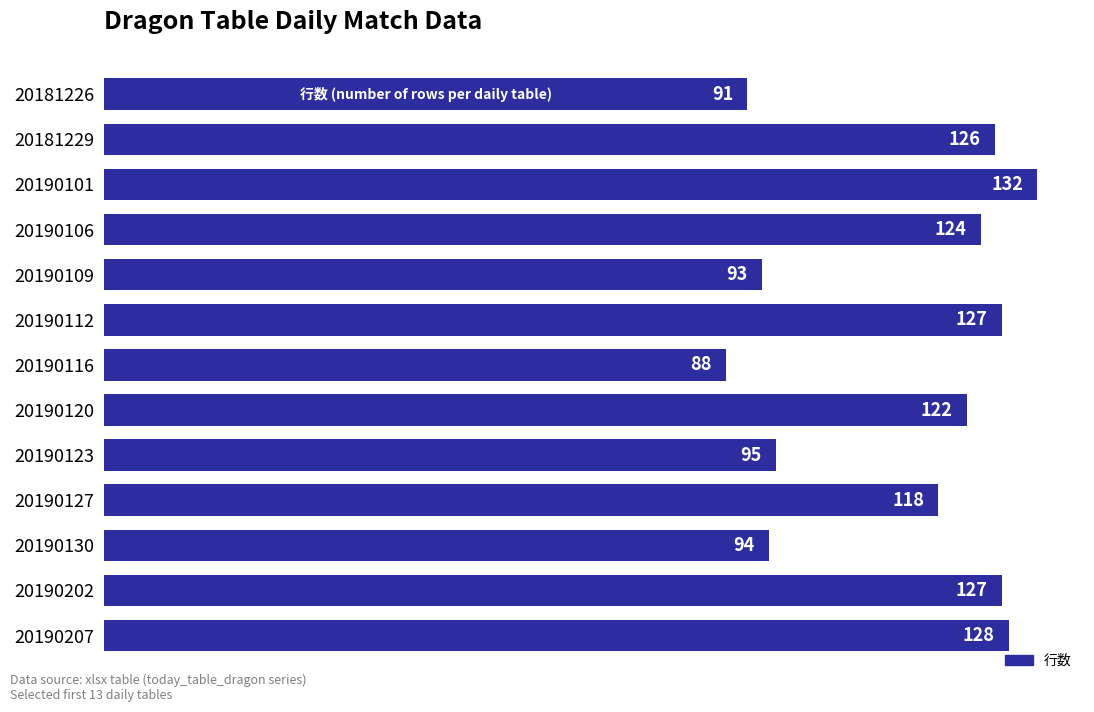

Which category has the highest value across all series?

20190101